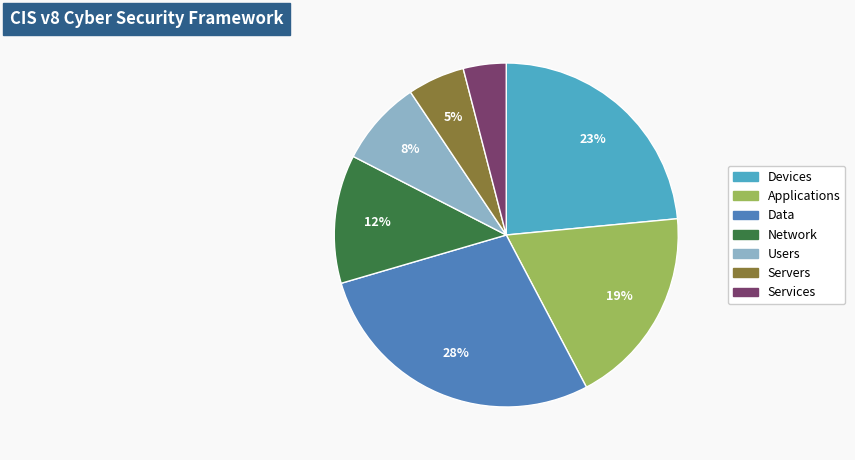

To the nearest percent, what is the difference between the largest and smallest slice percentages?

24%